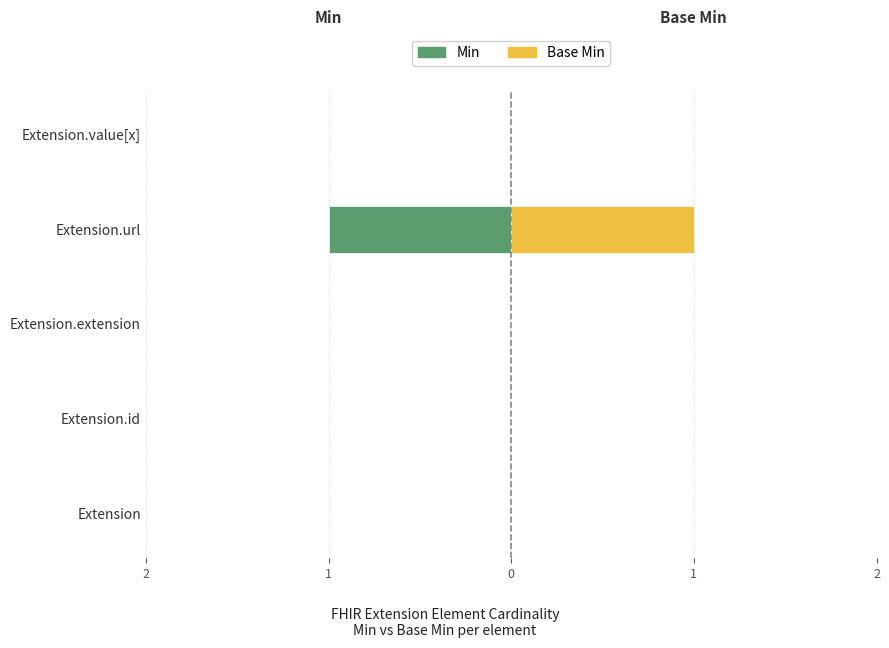

The value of Min at Extension is 1. True or false?

False